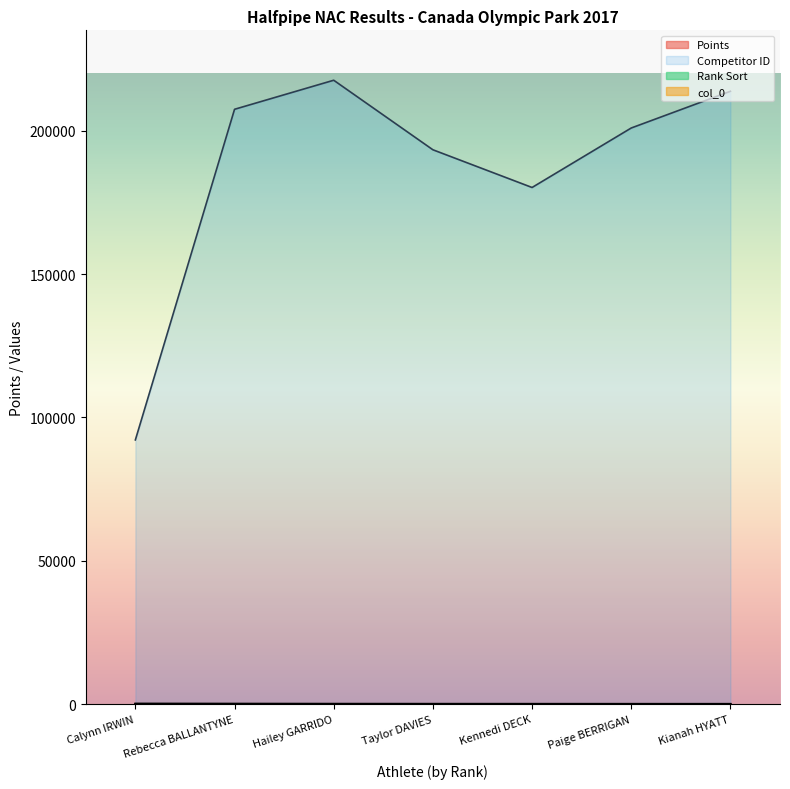

True or false: Rank Sort and Points intersect in this chart.

False